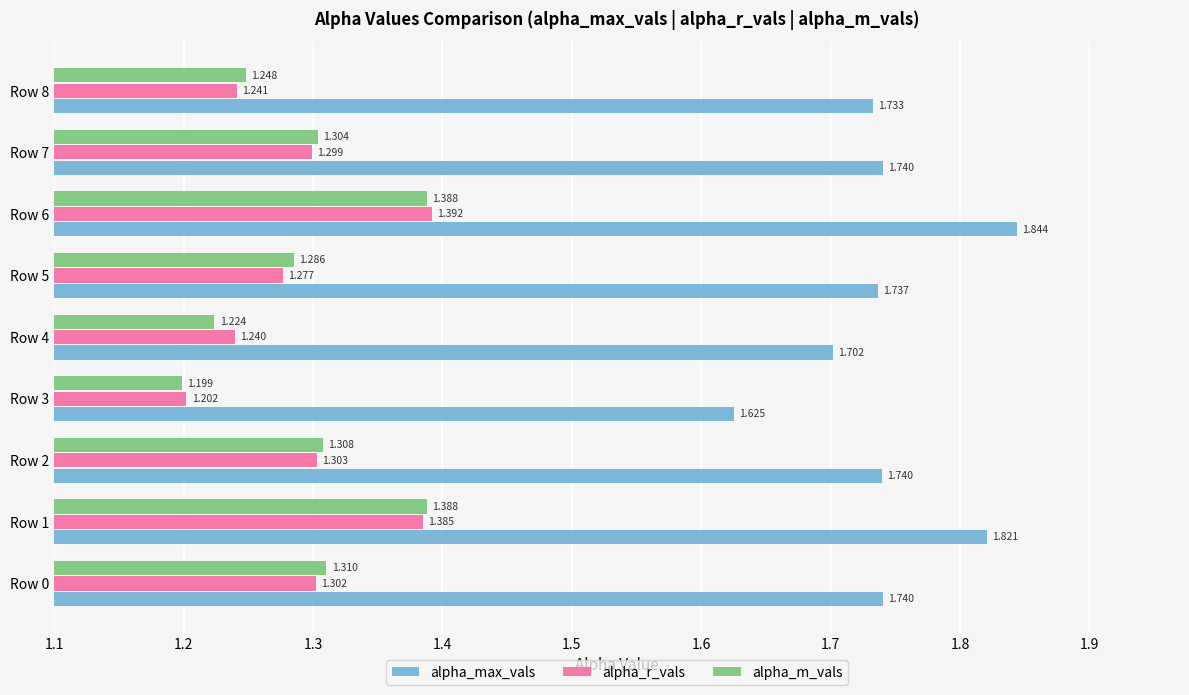

Which series has the largest range (max minus min)?

alpha_max_vals